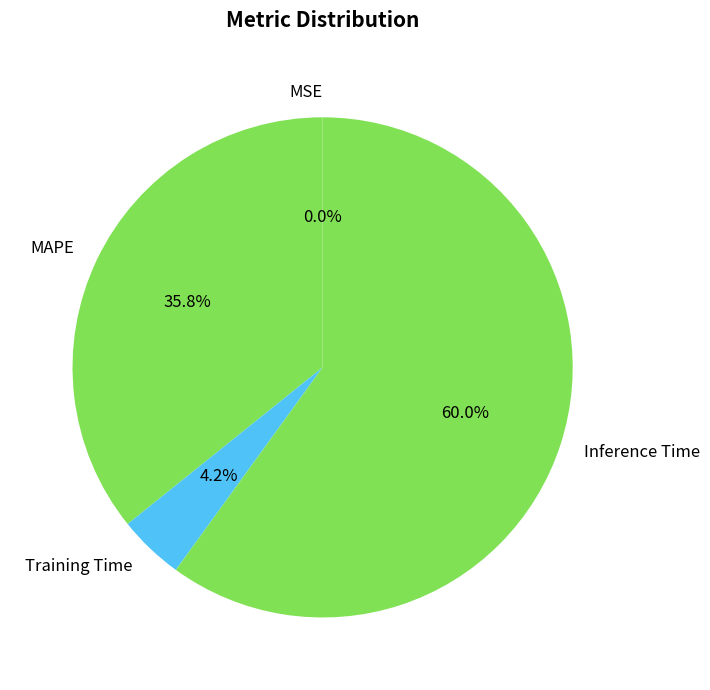

What portion of the pie excludes MAPE?

64.2%